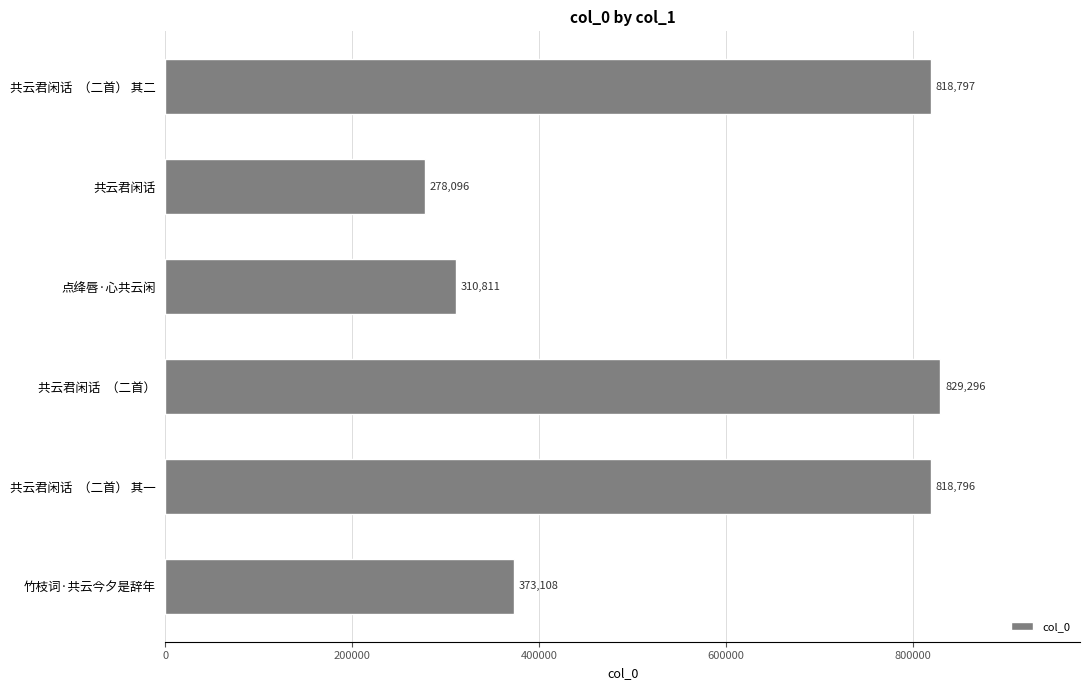

How many bars are there in total?

6